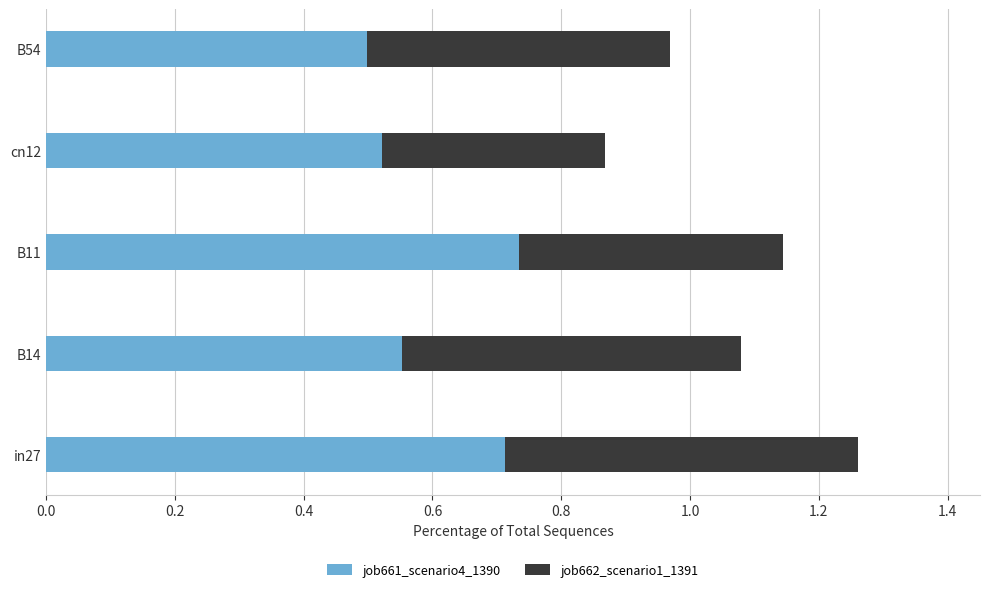

Count the job661_scenario4_1390 values in the range 0 to 1.

5